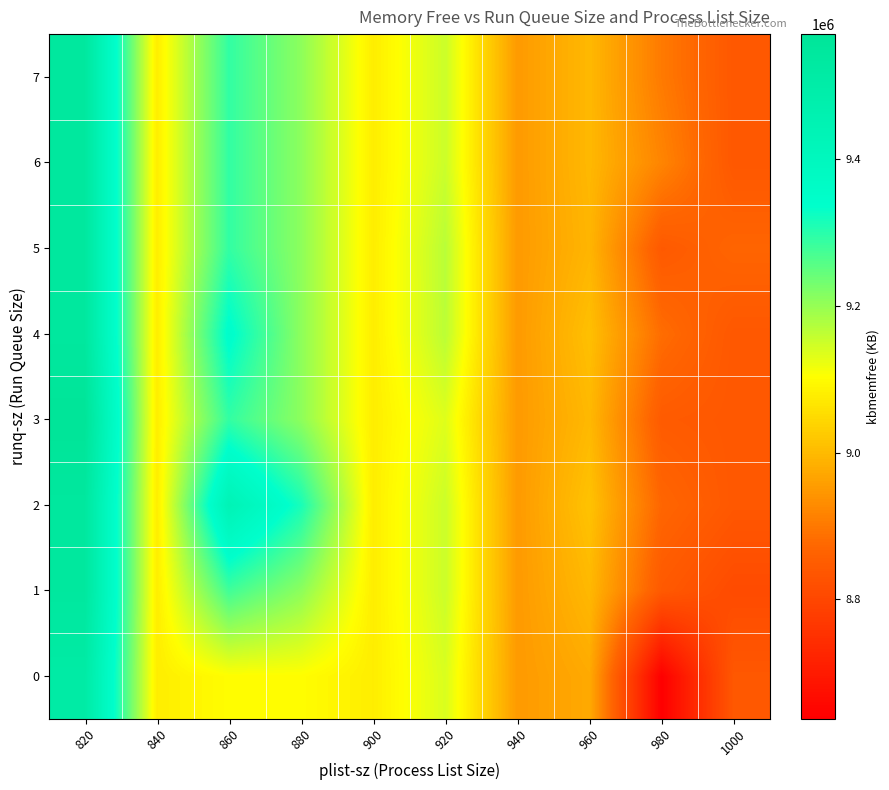

Which series has the largest total across all categories?

row_2